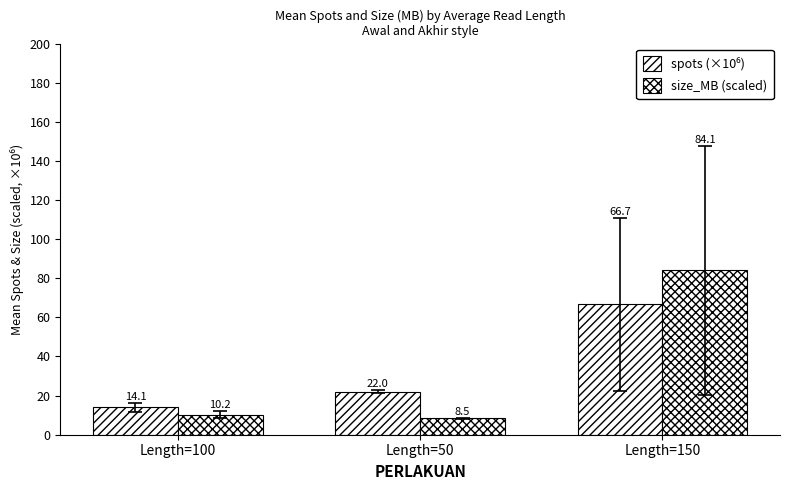

How many groups of bars are there?

3